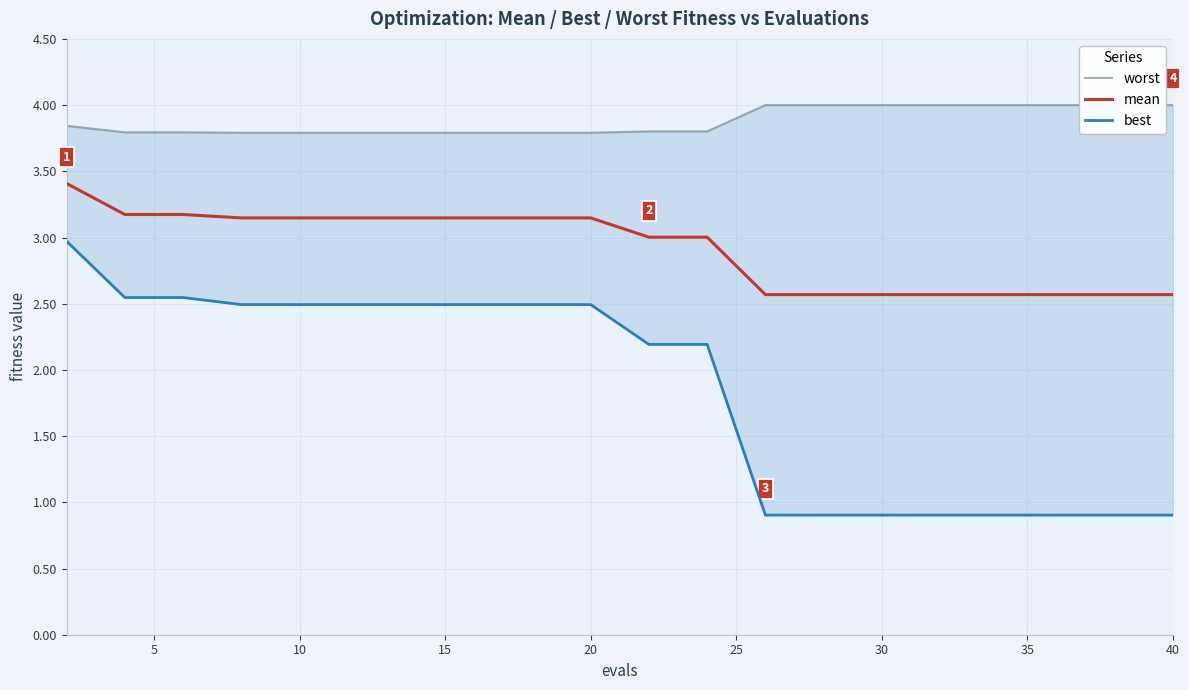

Is it true that mean equals 0.7 at 10?

False